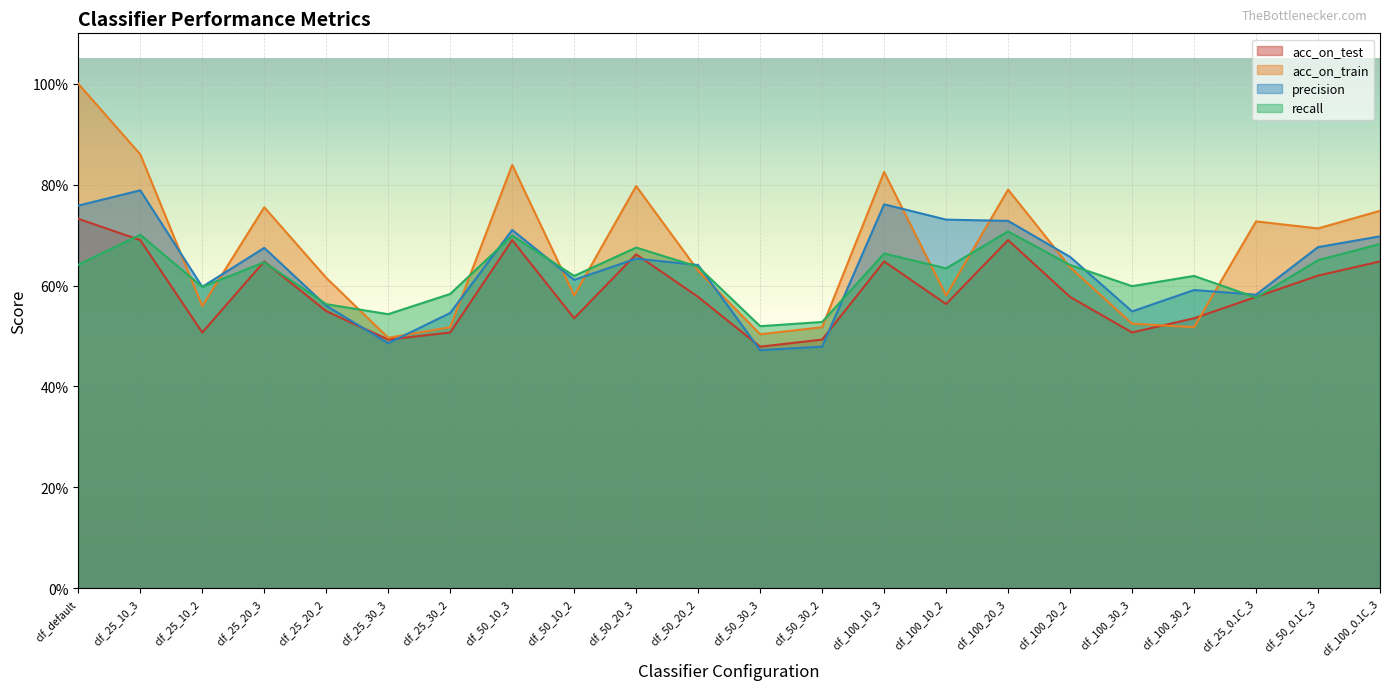

At clf_50_30_2, list the series in order from smallest to largest.

precision, acc_on_test, acc_on_train, recall